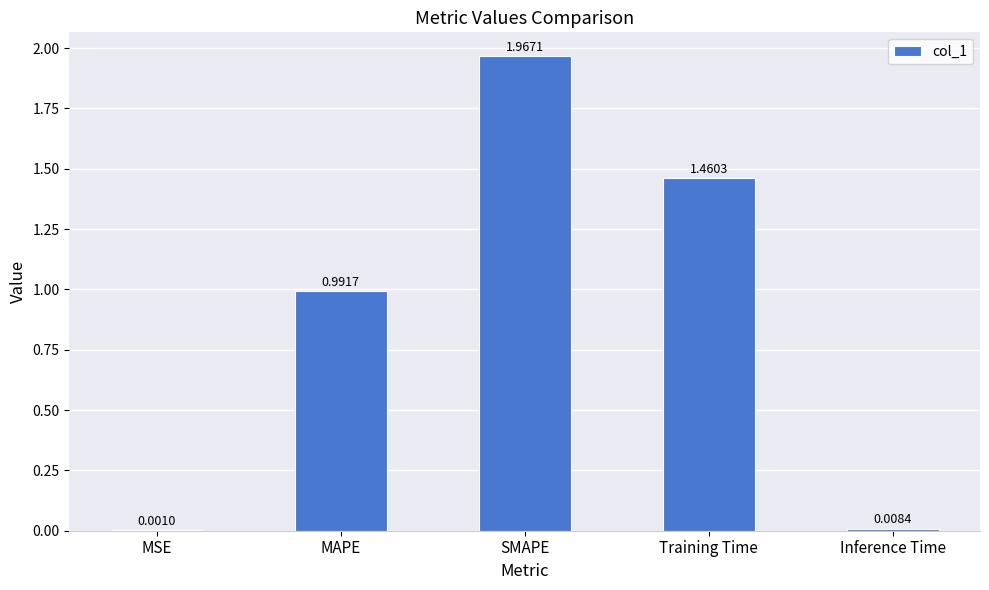

Between Inference Time and SMAPE, which is larger?

SMAPE